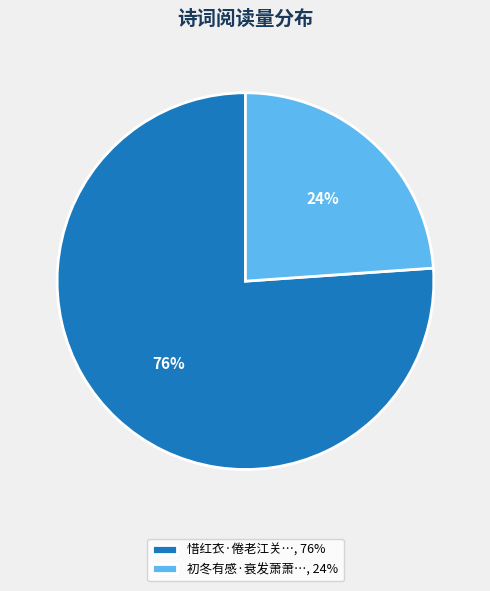

Rank the categories by value from highest to lowest.

惜红衣·倦老江关…, 76%, 初冬有感·衰发萧萧…, 24%